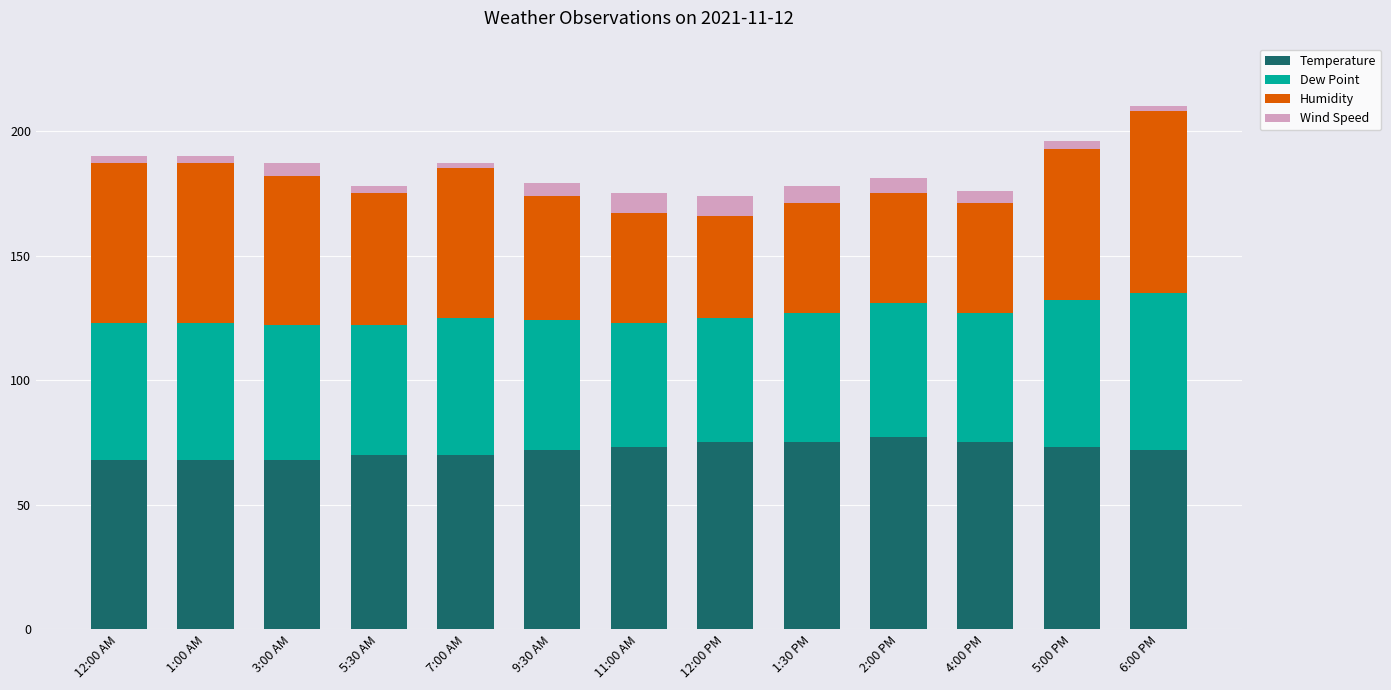

Does the chart contain any negative values?

No